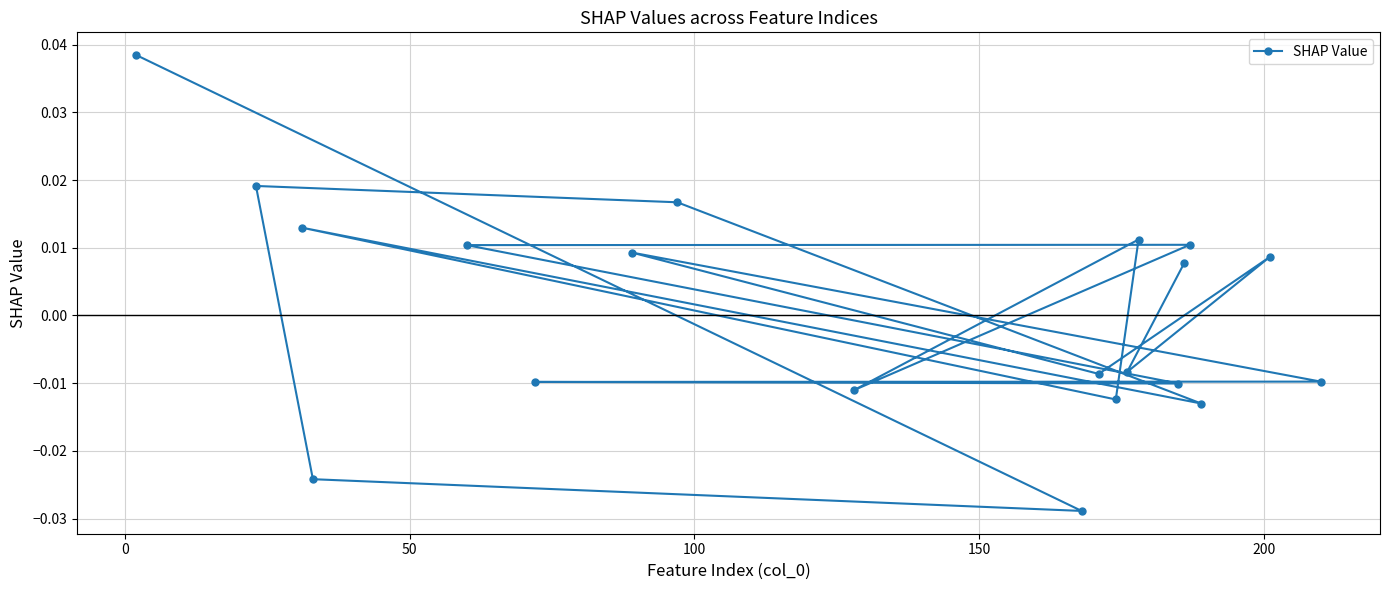

How many values are between 0 and 1?

10